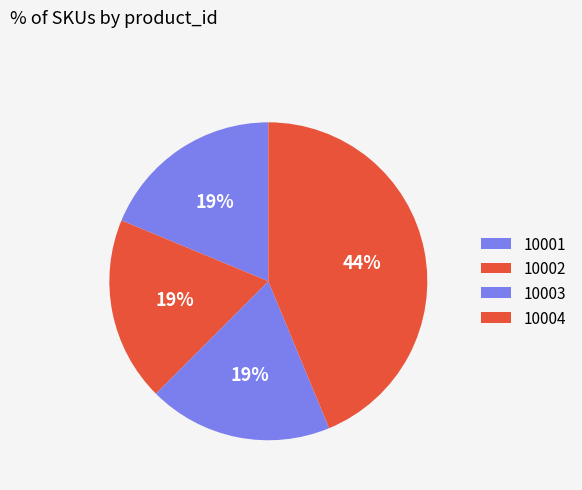

Combined, what portion of the pie is 10003 and 10001?

37.5%